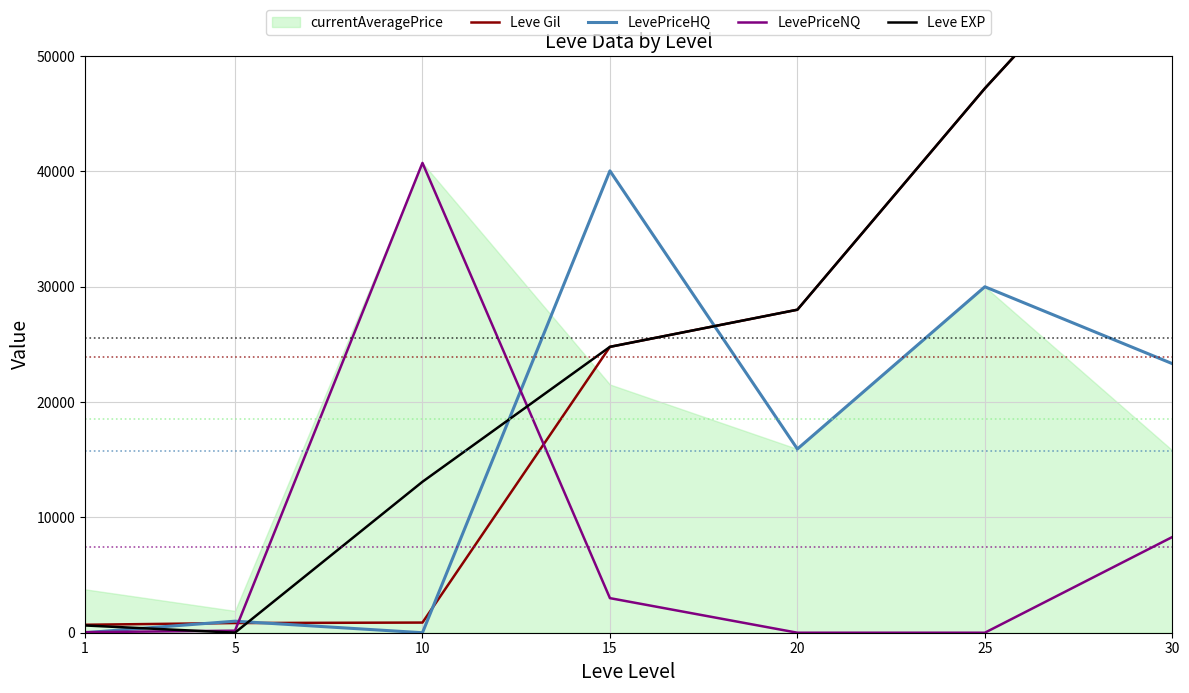

At which category does the chart reach its minimum across all series?

1